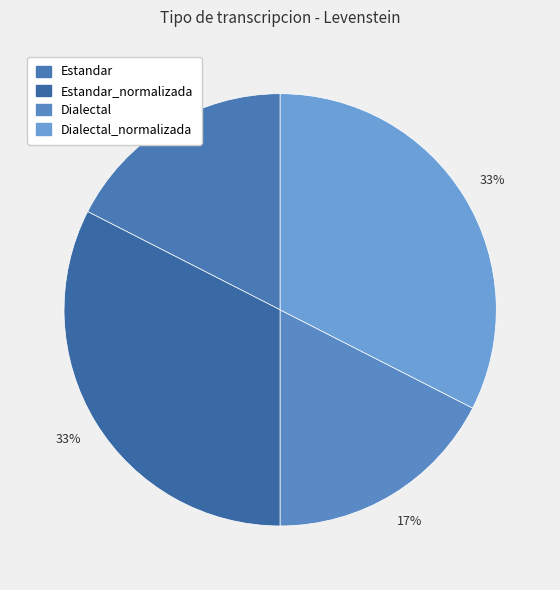

To the nearest percent, what is the combined percentage of Dialectal_normalizada and Estandar?

50%